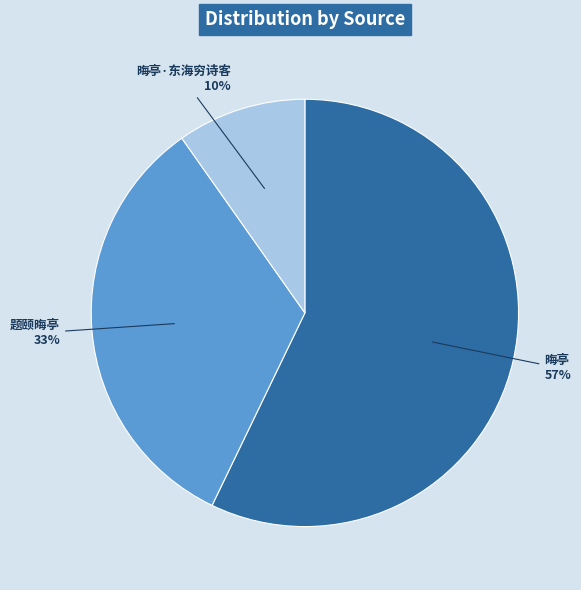

Is there a majority slice in this chart?

Yes